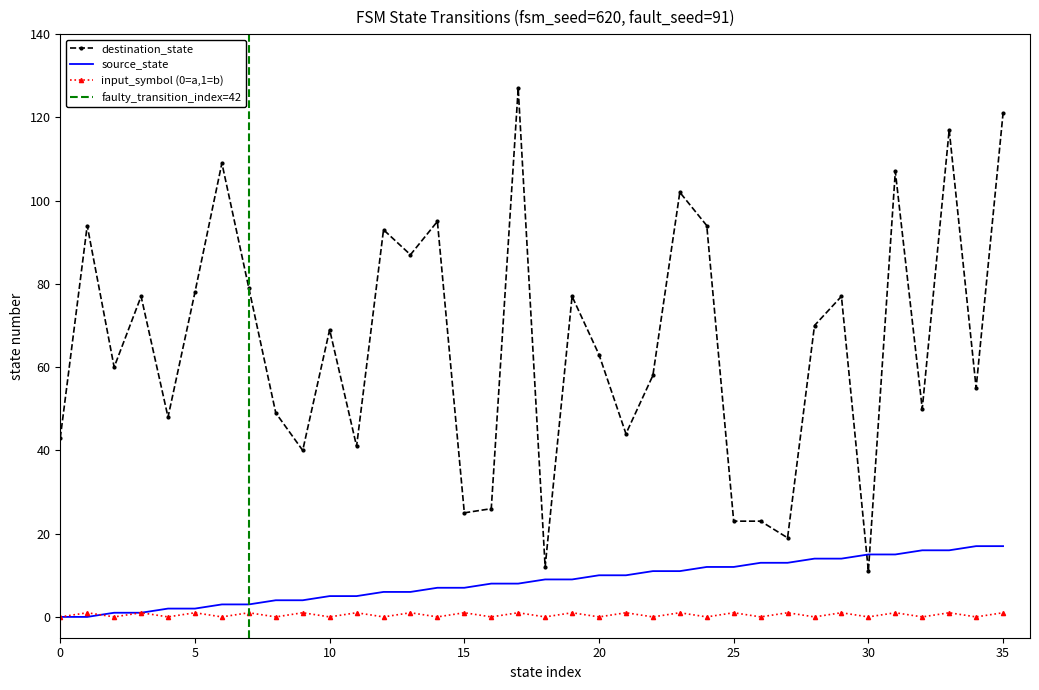

Reading left to right, transcribe all the data shown in this chart.

source_state: 0=0	1=0	2=1	3=1	4=2	5=2	6=3	7=3	8=4	9=4	10=5	11=5	12=6	13=6	14=7	15=7	16=8	17=8	18=9	19=9	20=10	21=10	22=11	23=11	24=12	25=12	26=13	27=13	28=14	29=14	30=15	31=15	32=16	33=16	34=17	35=17
destination_state: 0=43	1=94	2=60	3=77	4=48	5=78	6=109	7=79	8=49	9=40	10=69	11=41	12=93	13=87	14=95	15=25	16=26	17=127	18=12	19=77	20=63	21=44	22=58	23=102	24=94	25=23	26=23	27=19	28=70	29=77	30=11	31=107	32=50	33=117	34=55	35=121
input_num_line: 0=0	1=1	2=0	3=1	4=0	5=1	6=0	7=1	8=0	9=1	10=0	11=1	12=0	13=1	14=0	15=1	16=0	17=1	18=0	19=1	20=0	21=1	22=0	23=1	24=0	25=1	26=0	27=1	28=0	29=1	30=0	31=1	32=0	33=1	34=0	35=1